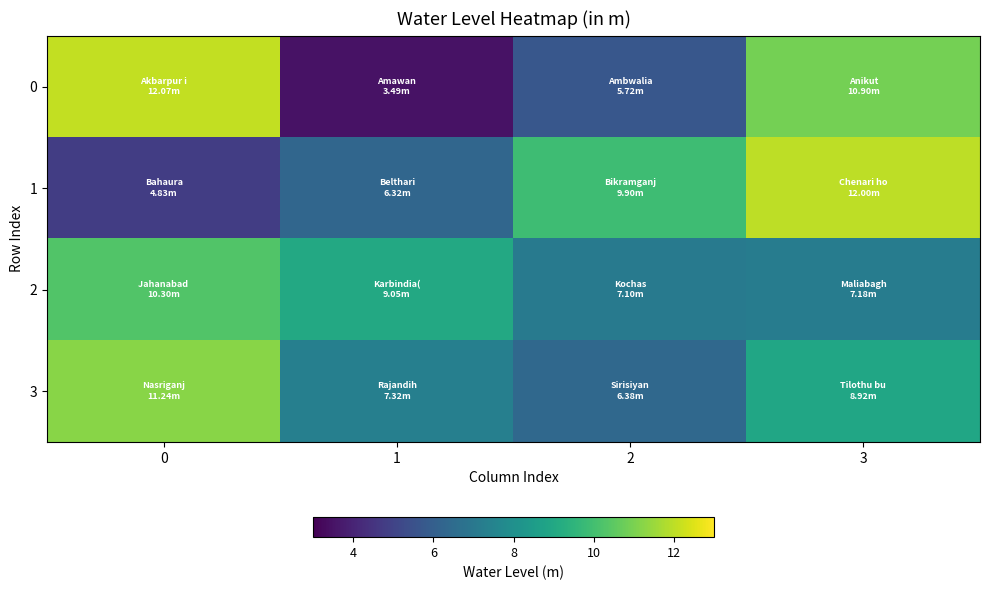

What is the smallest value displayed?

3.5